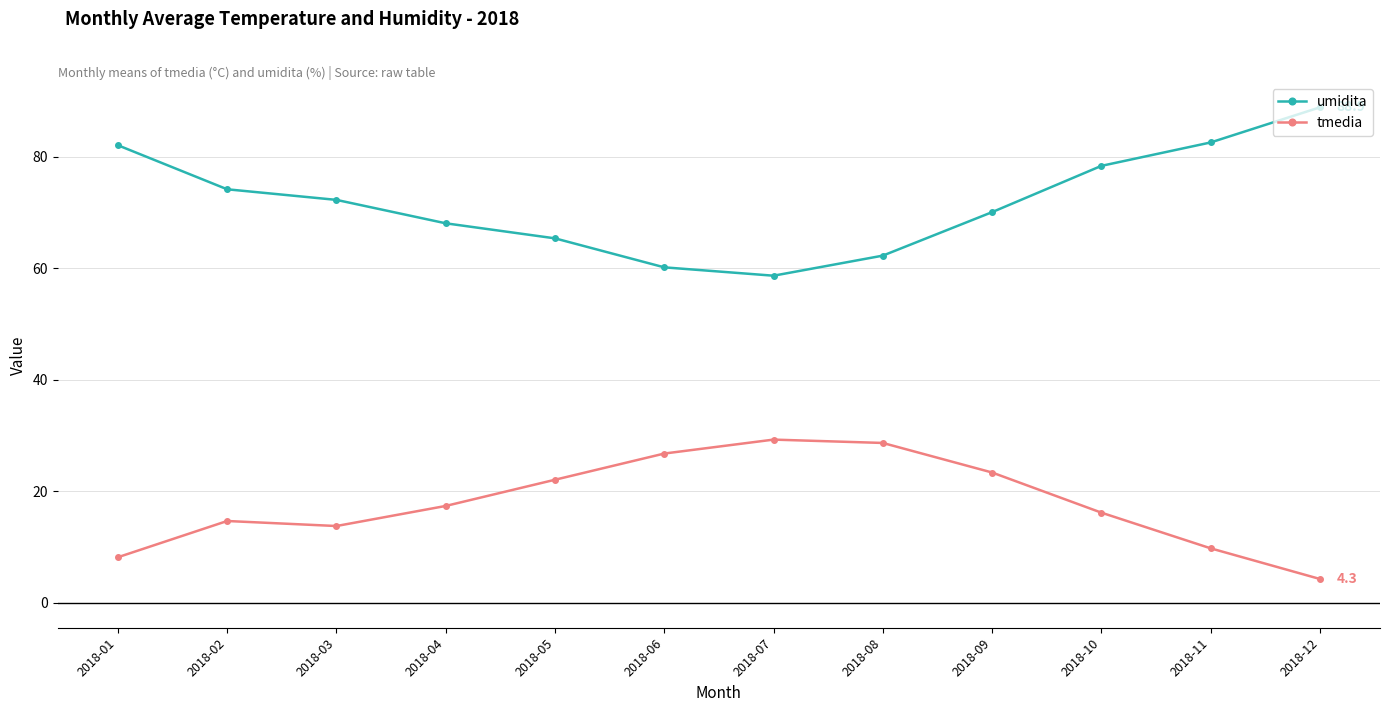

Reading left to right, transcribe all the data shown in this chart.

umidita: 2018-01=82.1	2018-02=74.2	2018-03=72.3	2018-04=68.1	2018-05=65.4	2018-06=60.2	2018-07=58.7	2018-08=62.3	2018-09=70.1	2018-10=78.4	2018-11=82.6	2018-12=88.9
tmedia: 2018-01=8.2	2018-02=14.7	2018-03=13.8	2018-04=17.4	2018-05=22.1	2018-06=26.8	2018-07=29.3	2018-08=28.7	2018-09=23.4	2018-10=16.2	2018-11=9.8	2018-12=4.3